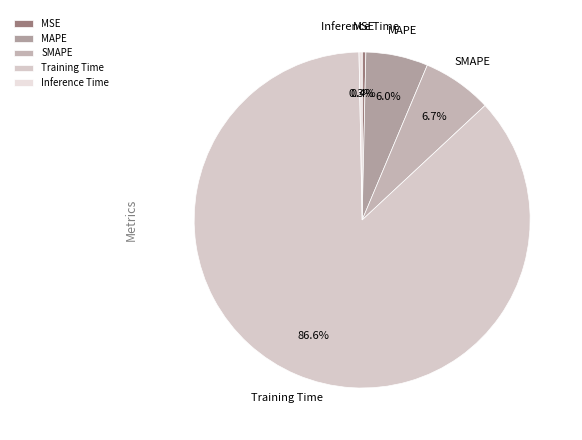

Count the number of slices in the pie.

5